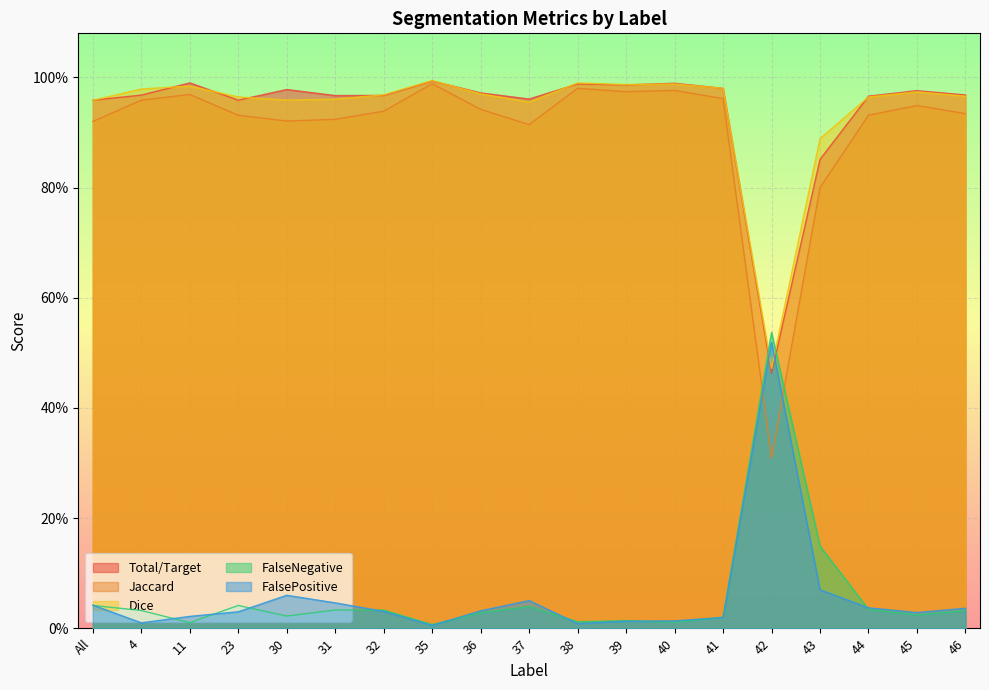

What is the spread (max minus min) of values at 37?

0.9